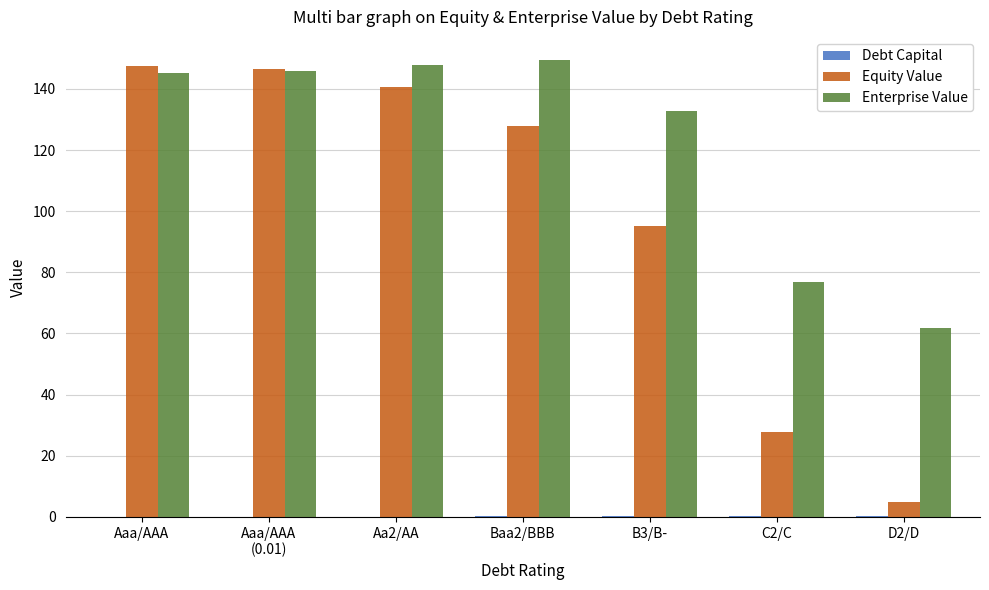

What is the maximum value shown in the chart?

149.6